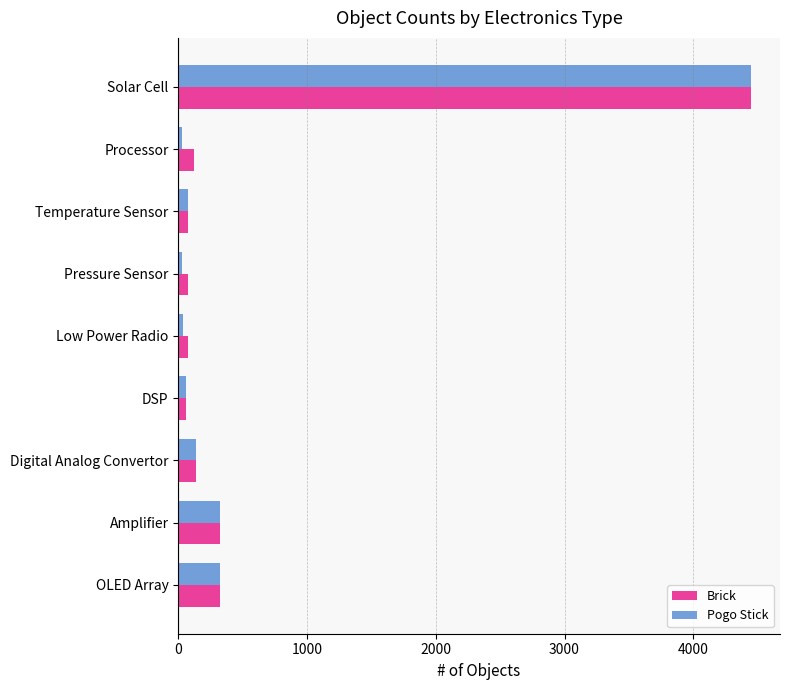

At which category does the chart reach its peak across all series?

Solar Cell